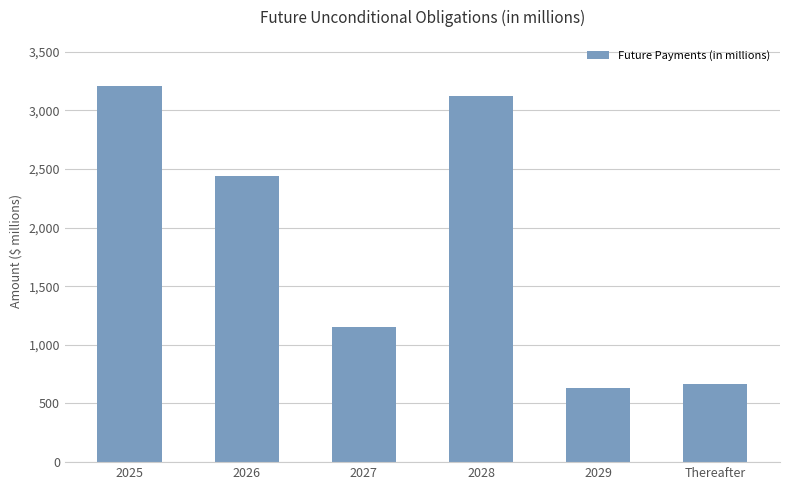

At which category does the chart reach its minimum across all series?

2029